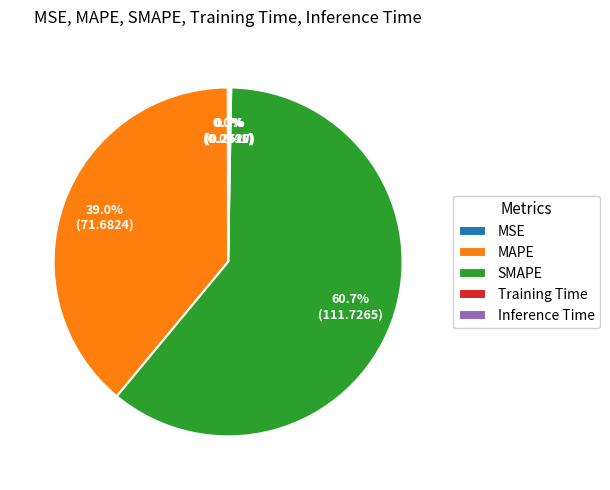

What is the majority slice?

SMAPE